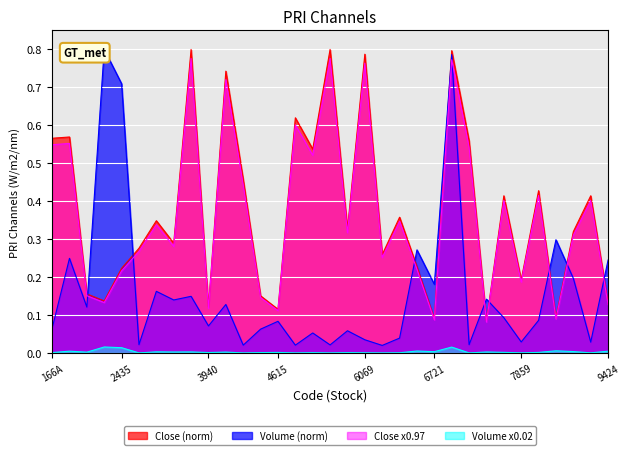

At which category is the sum across all series the highest?

7186